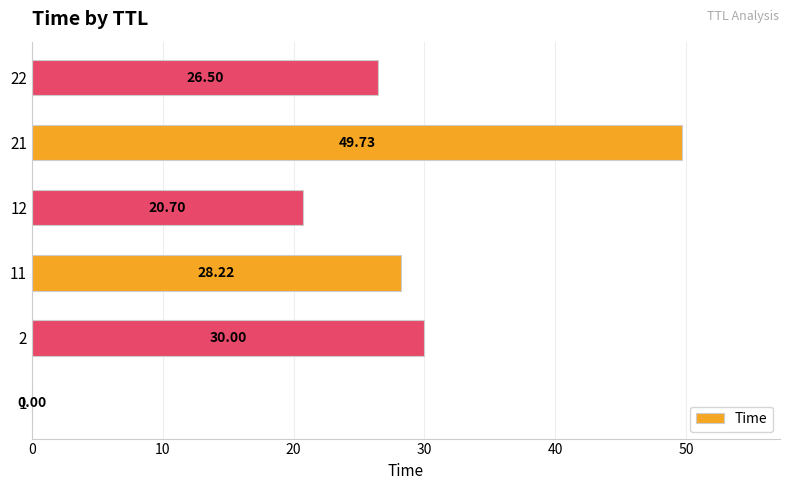

How many data points are above 28?

3